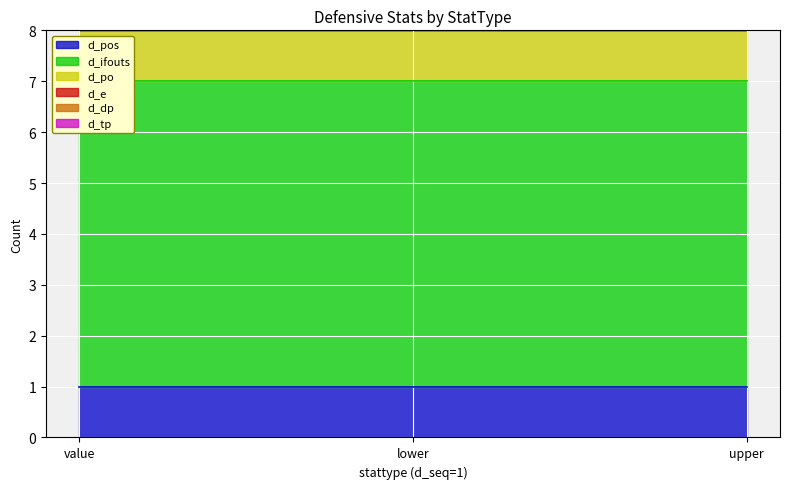

What value does the d_pos series have at upper?

1